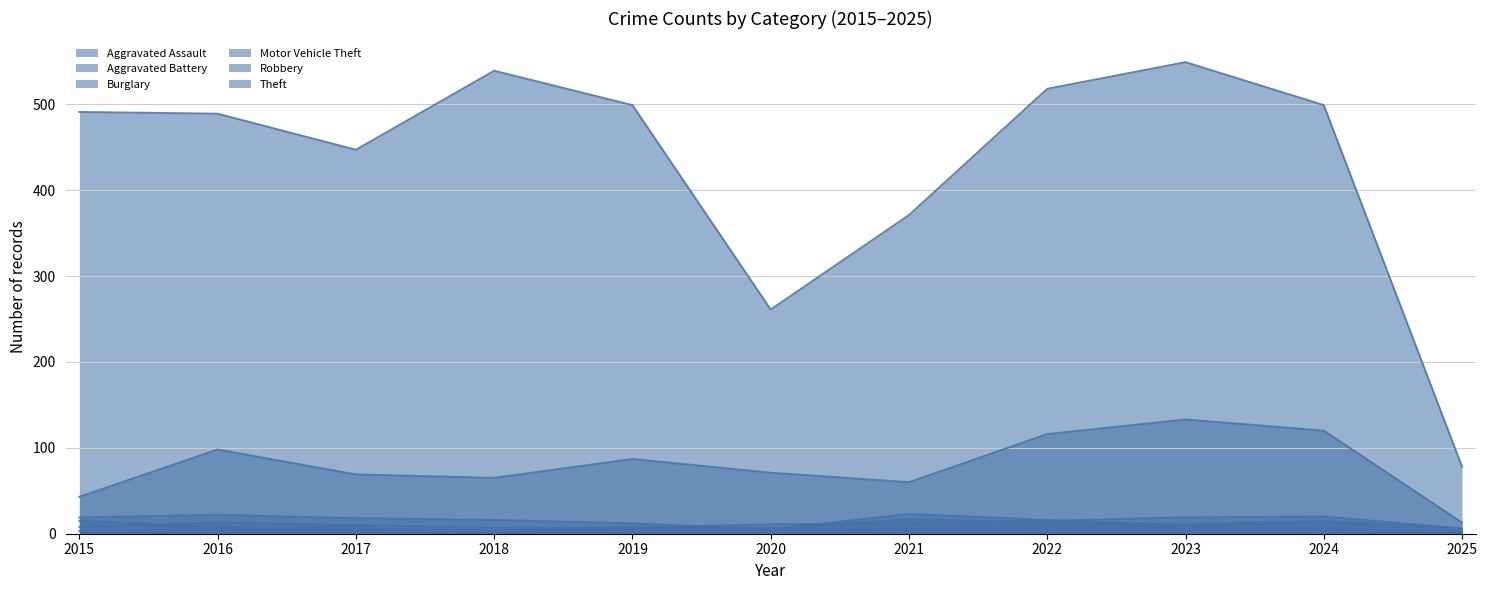

Between 2022 and 2023, which series saw the biggest shift?

Theft